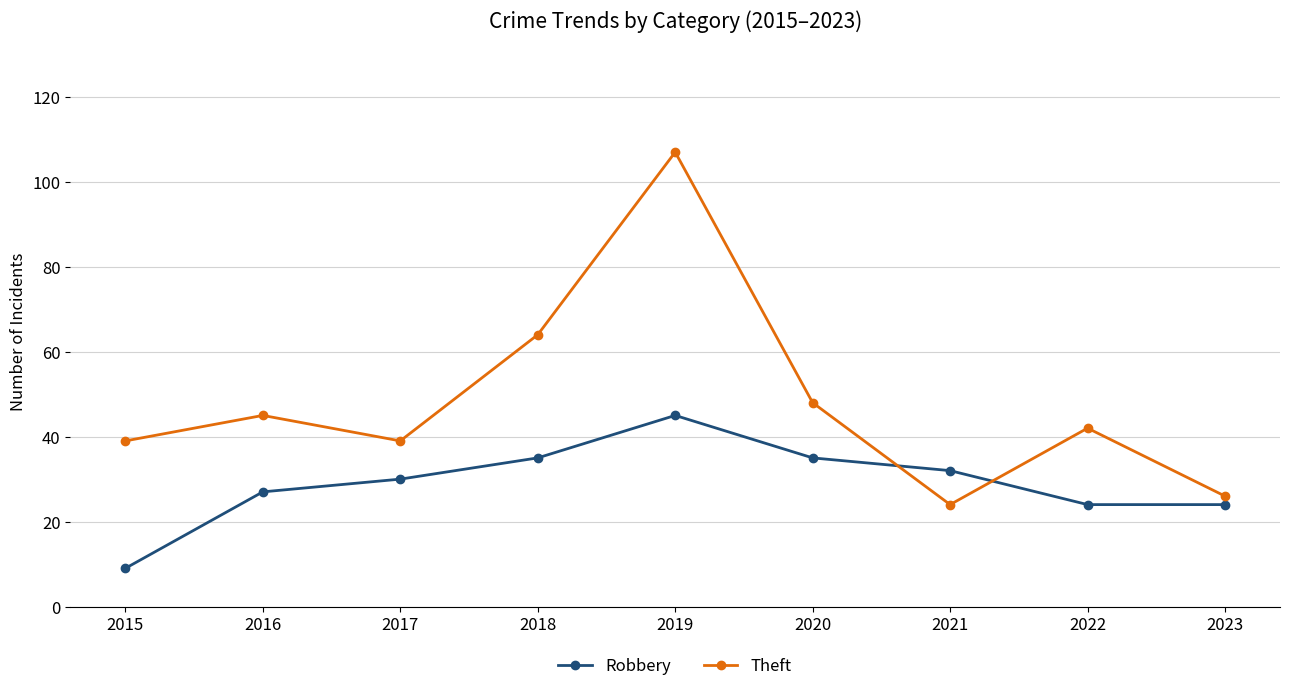

List the series in order of their overall mean, highest first.

Theft, Robbery